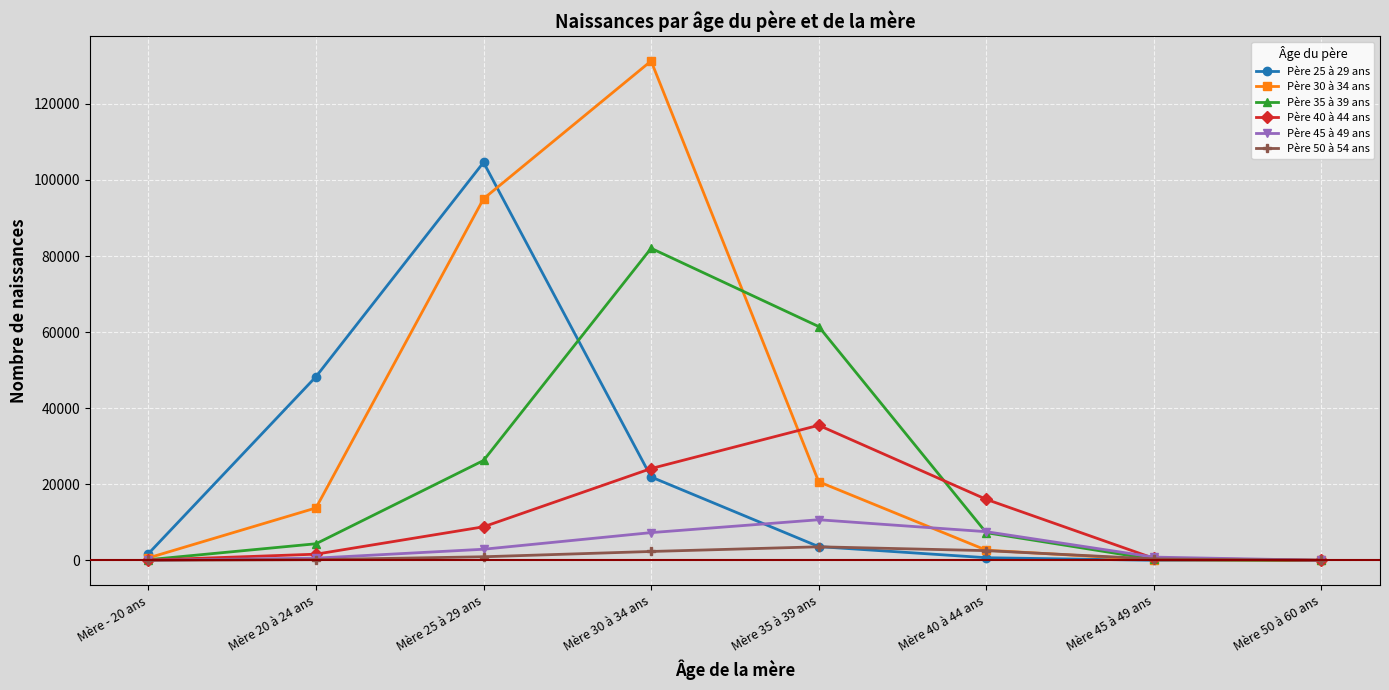

Which series has the largest total across all categories?

Père 30 à 34 ans